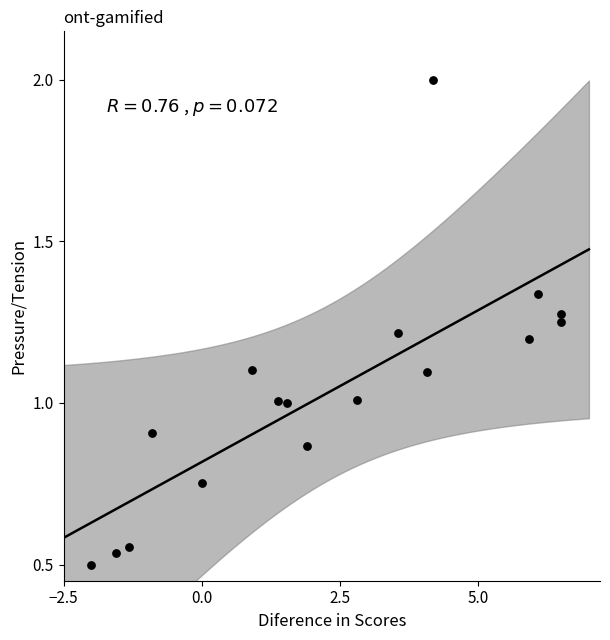

What is the range of X values (max minus min)?

8.5